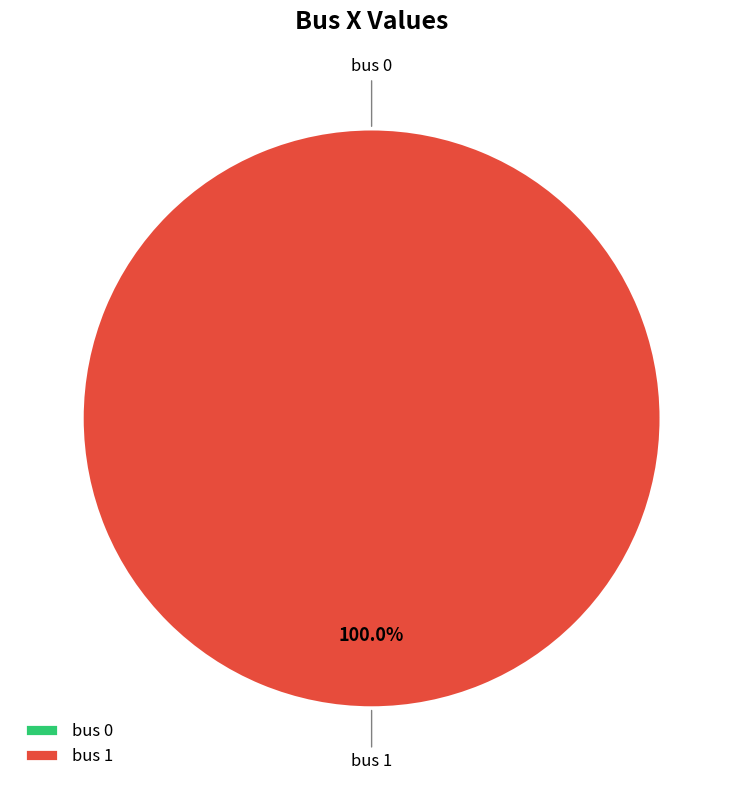

Rank the categories by value from highest to lowest.

bus 1, bus 0